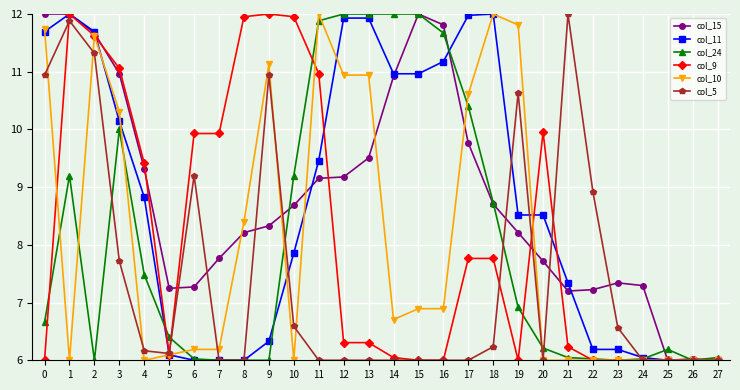

Between 2 and 15, which series saw the biggest shift?

col_24